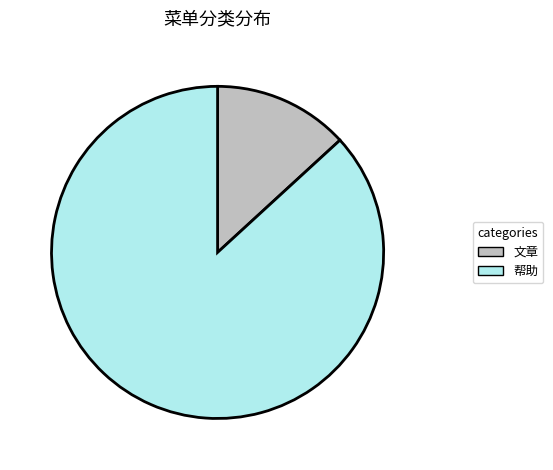

The 帮助 slice represents 77% of the pie. True or false?

False